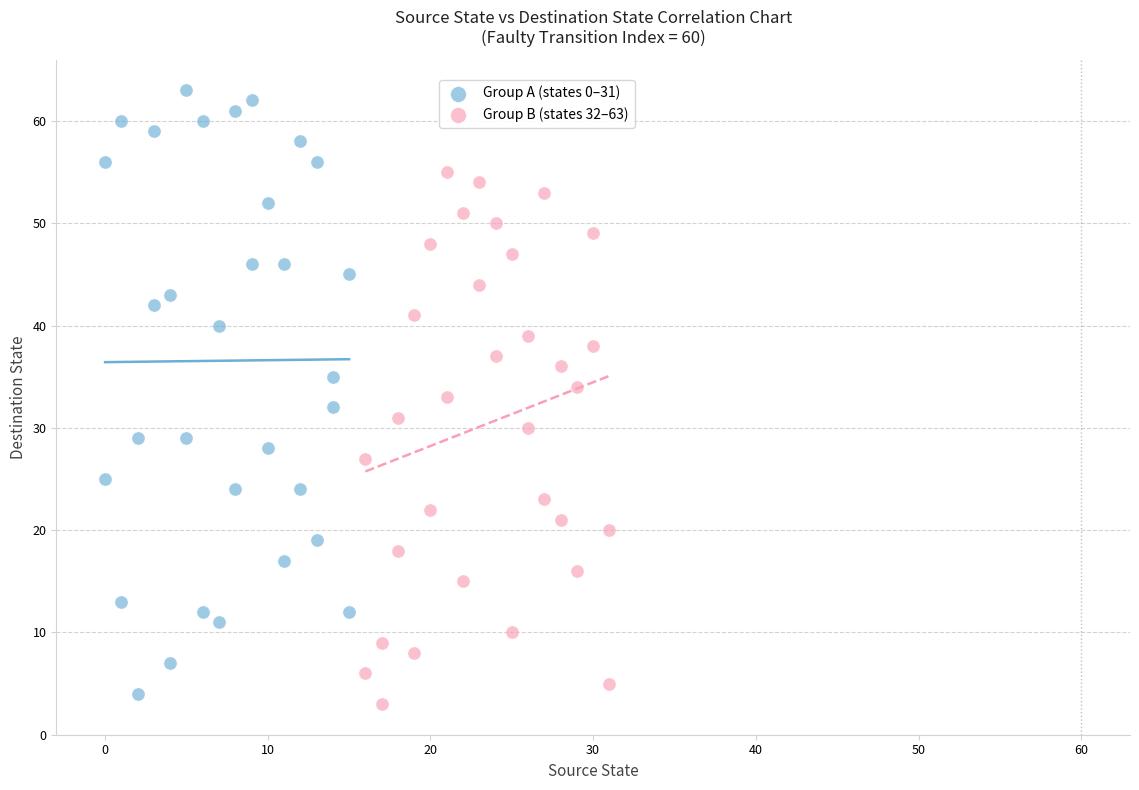

Which series has the largest Y range (max minus min)?

Group A (states 0–31)